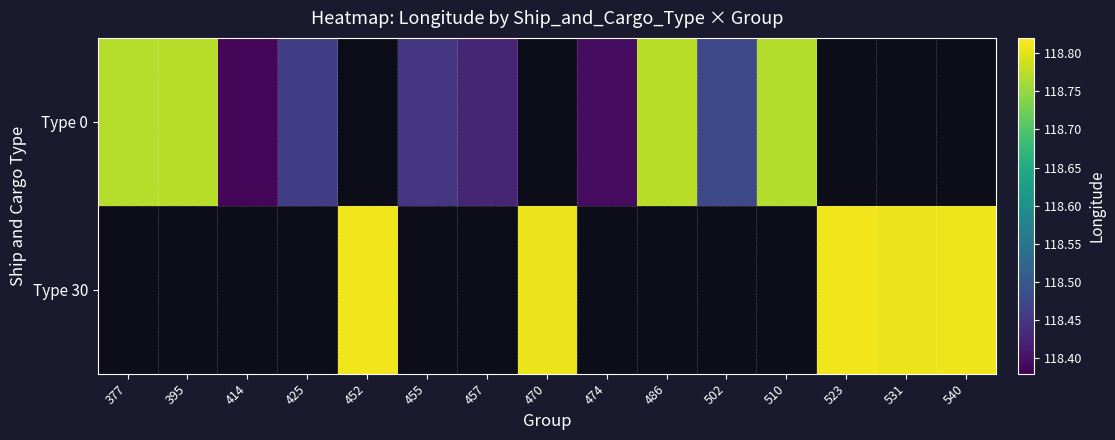

Count the number of categories in the chart.

15